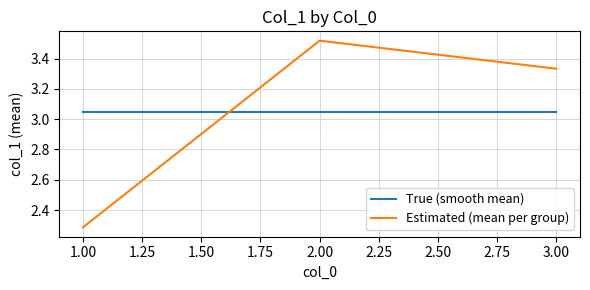

List the series in order of their peak value, highest first.

Estimated (mean per group), True (smooth mean)